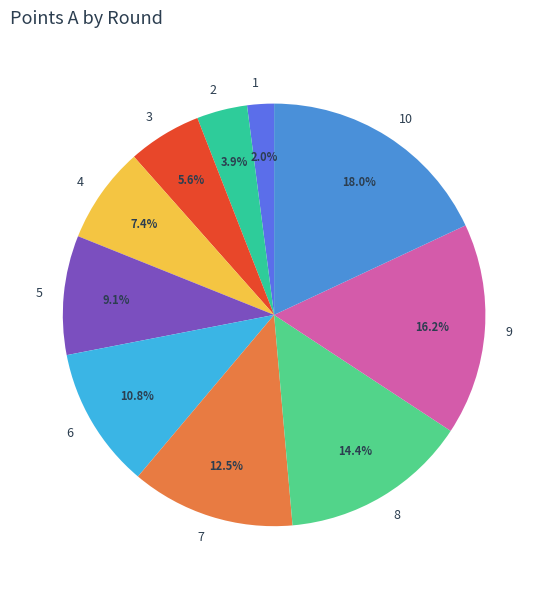

What is the ratio of the value at 1 to the value at 3?

0.4